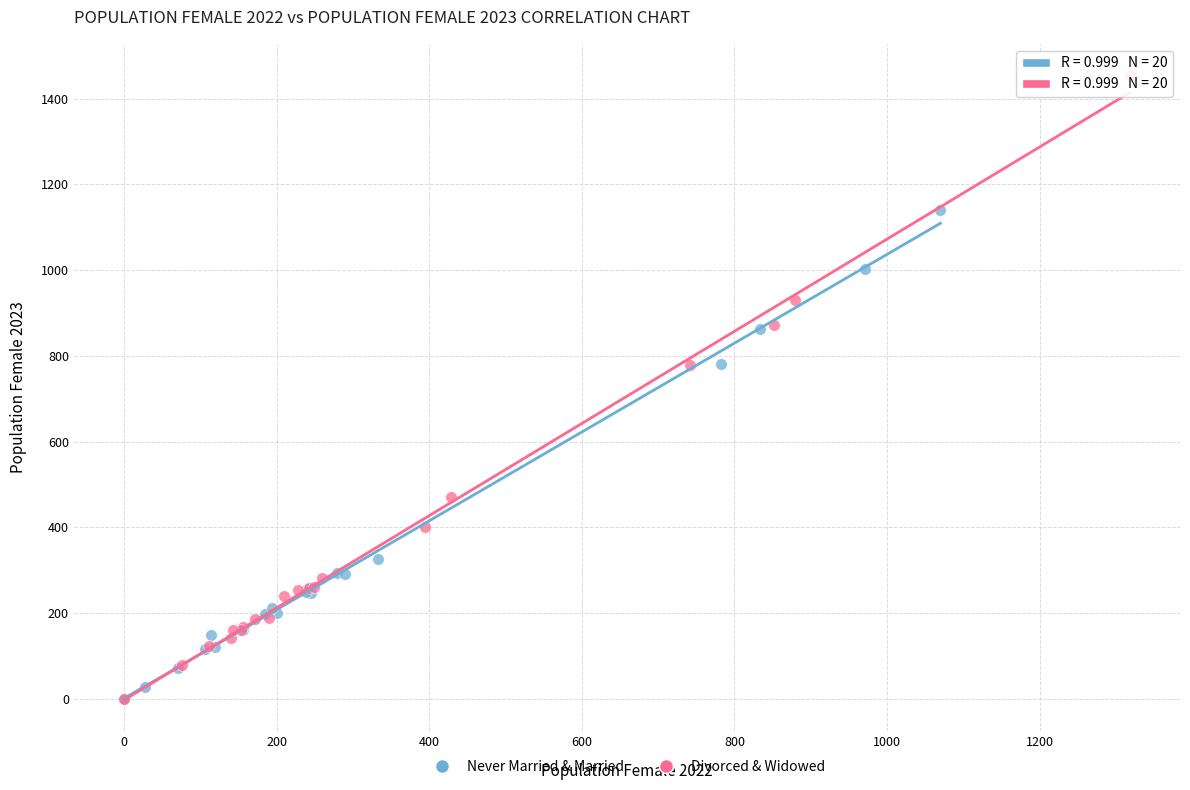

Which series has the widest spread of Y values?

Divorced & Widowed